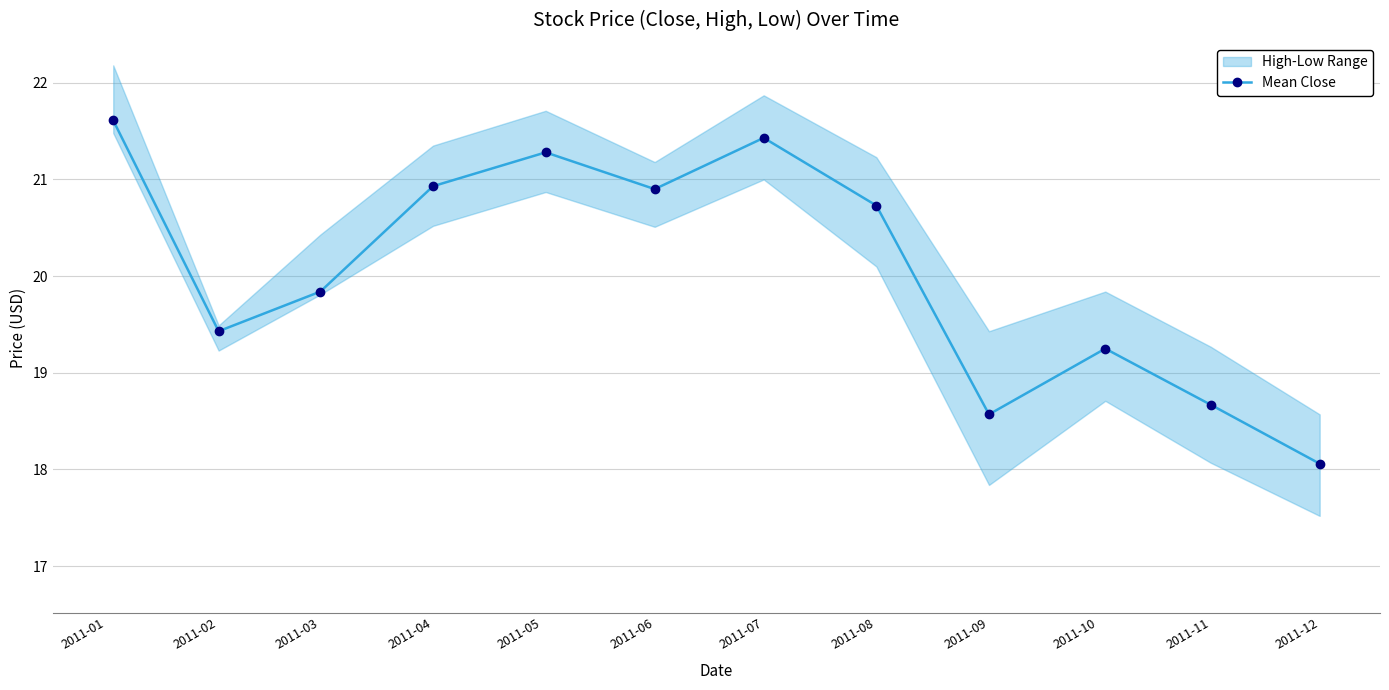

At which label does Mean Close reach its minimum?

2011-12